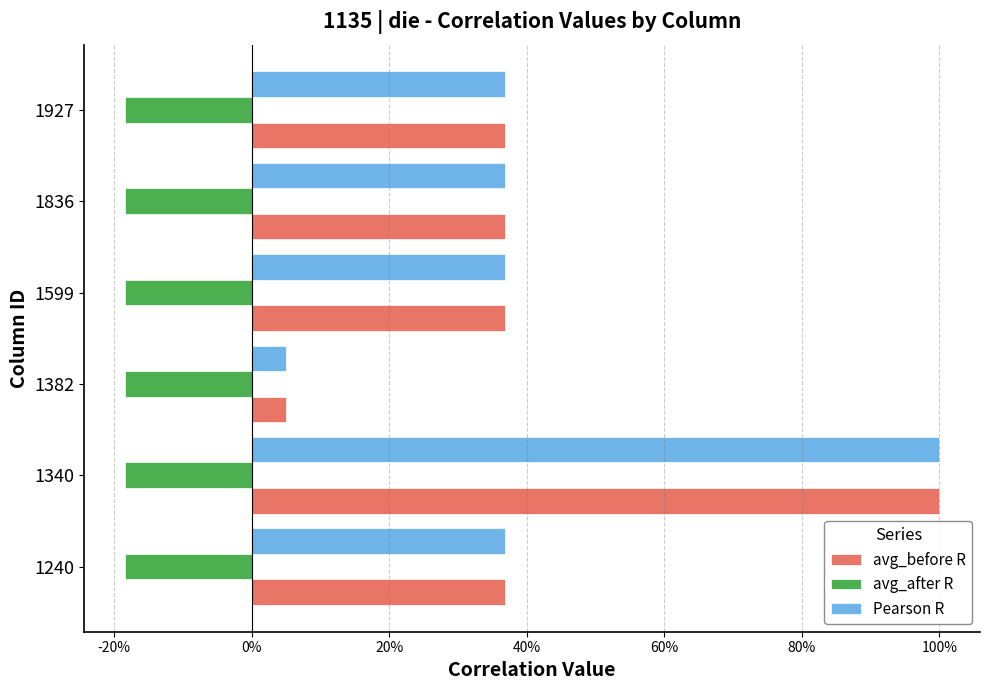

List the series in order of their peak value, highest first.

avg_before R, Pearson R, avg_after R